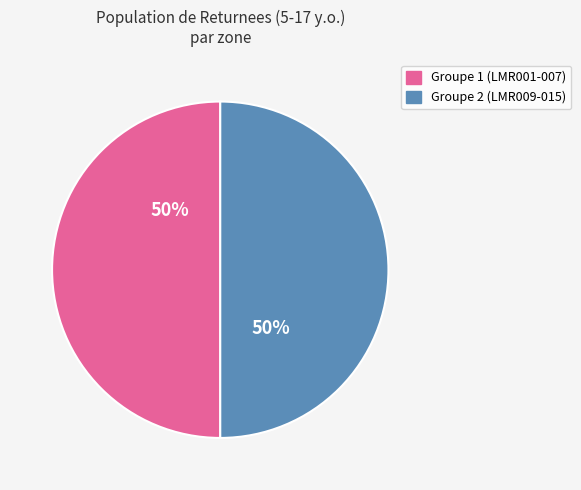

Count the number of slices in the pie.

2